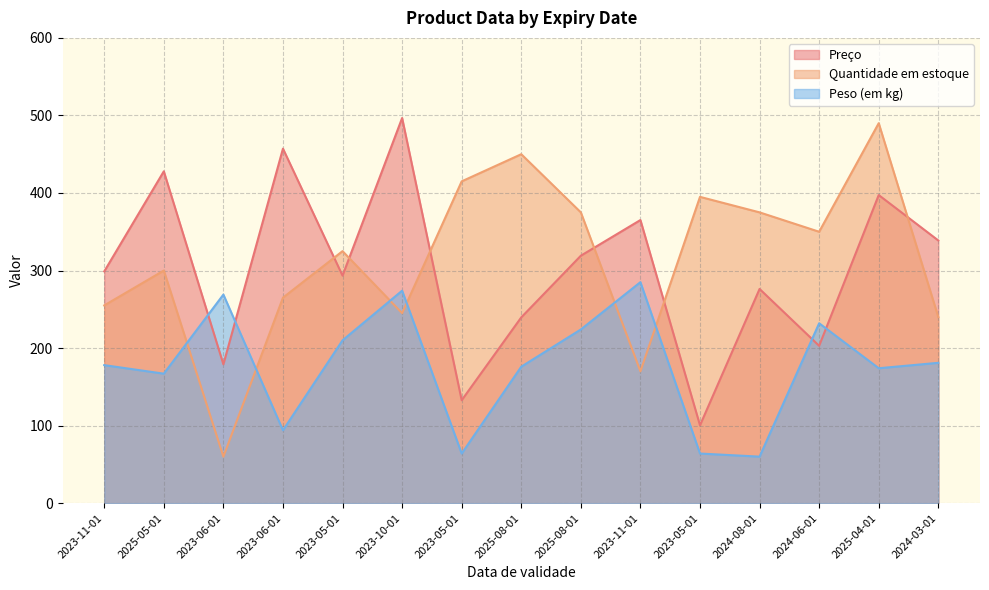

At which category is the sum across all series the highest?

2025-04-01